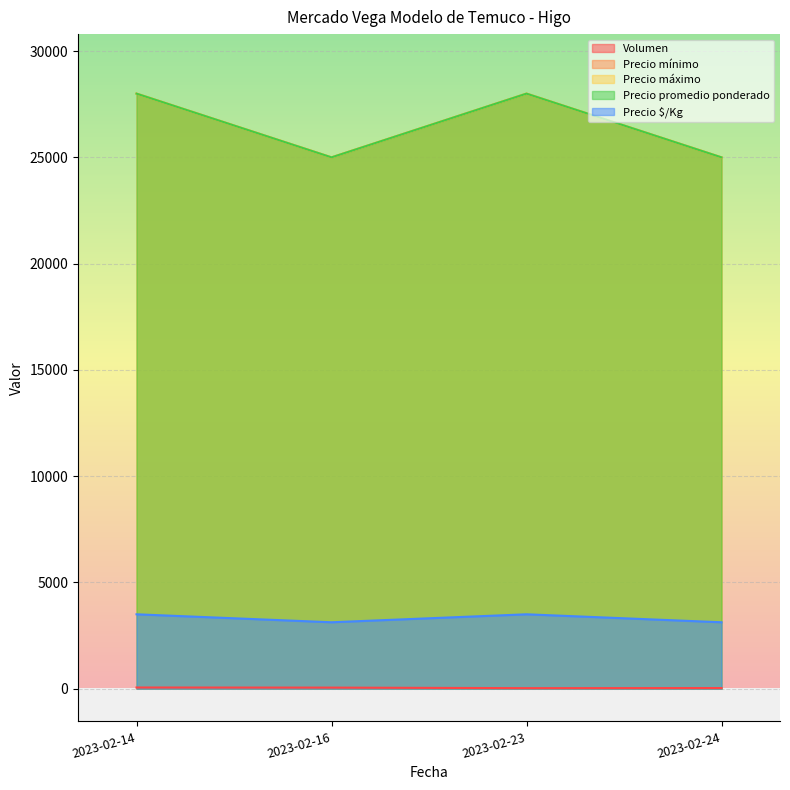

What is the total value across all series at 2023-02-14?

87555